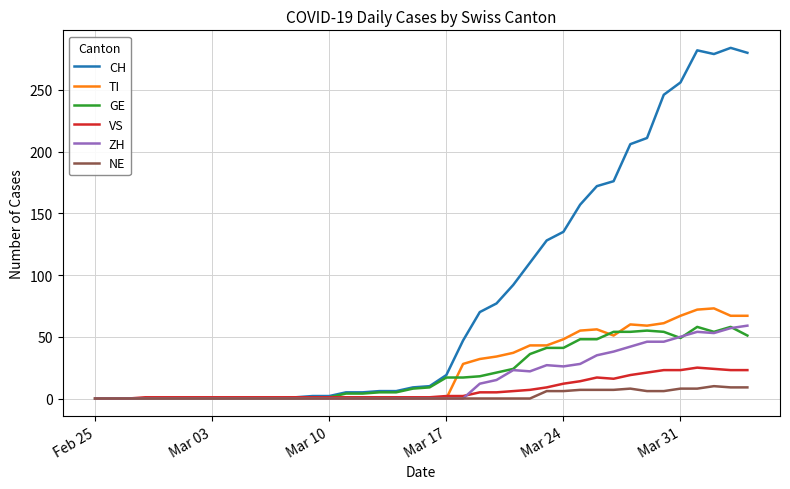

What is the sum of all ZH values?

633